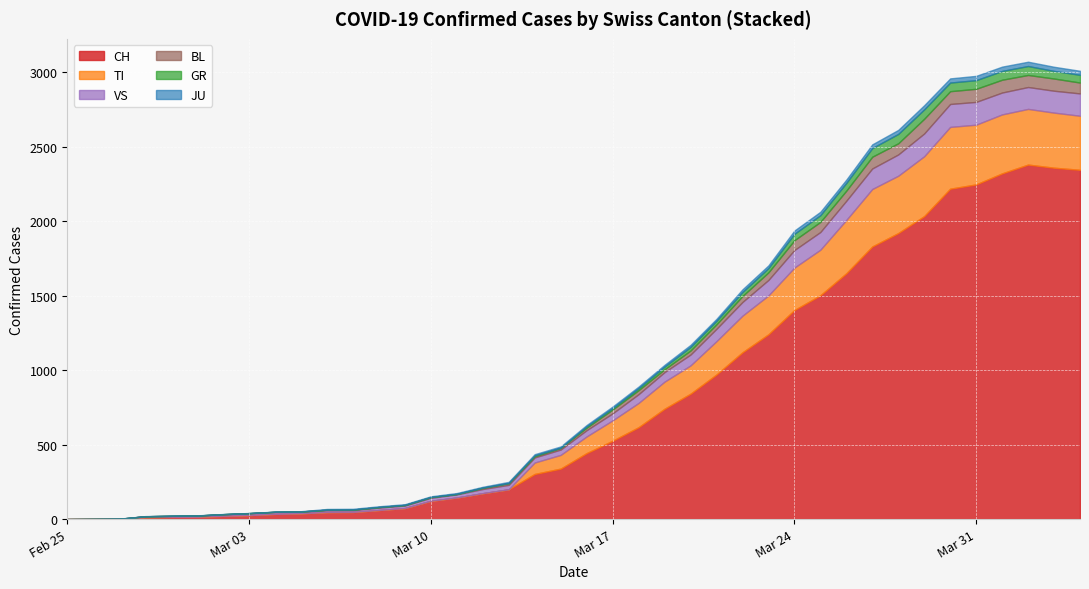

What is the spread (max minus min) of values at 38?

2332